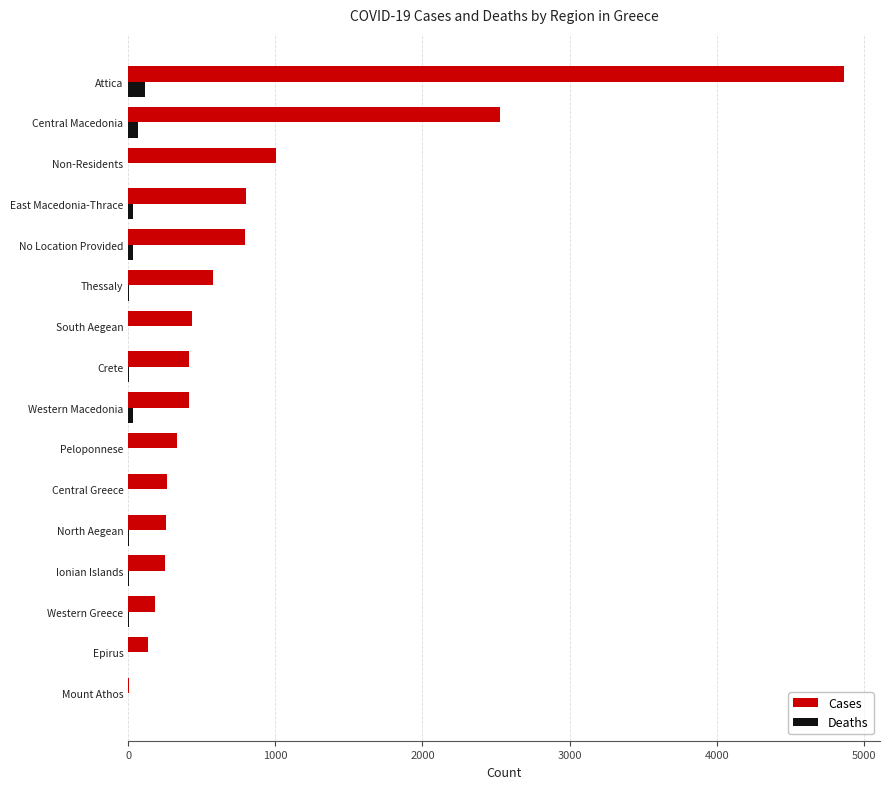

Where is Cases nearest to the value 2435?

Central Macedonia